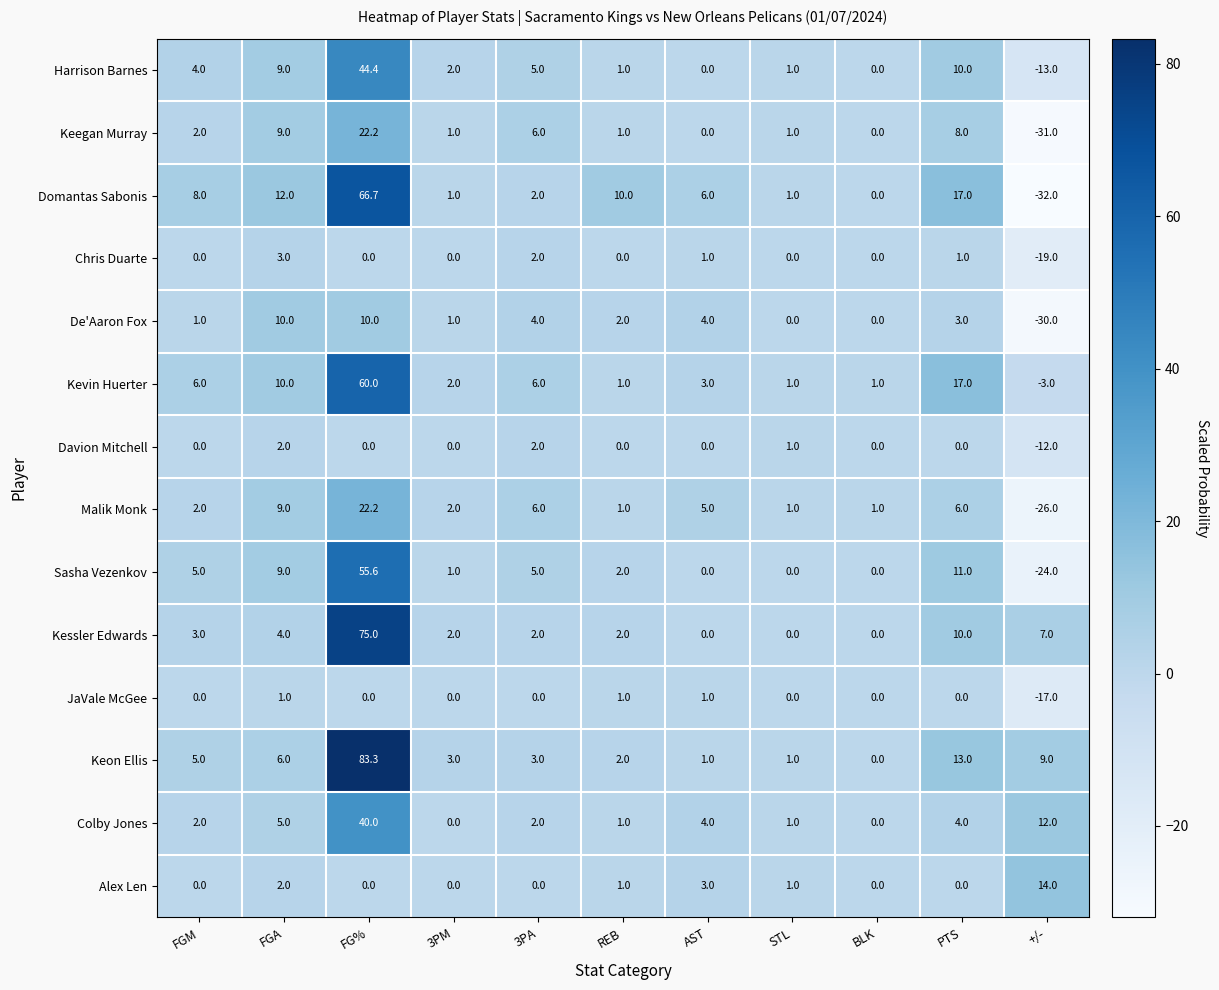

Is it true that Domantas Sabonis equals -55.2 at +/-?

False